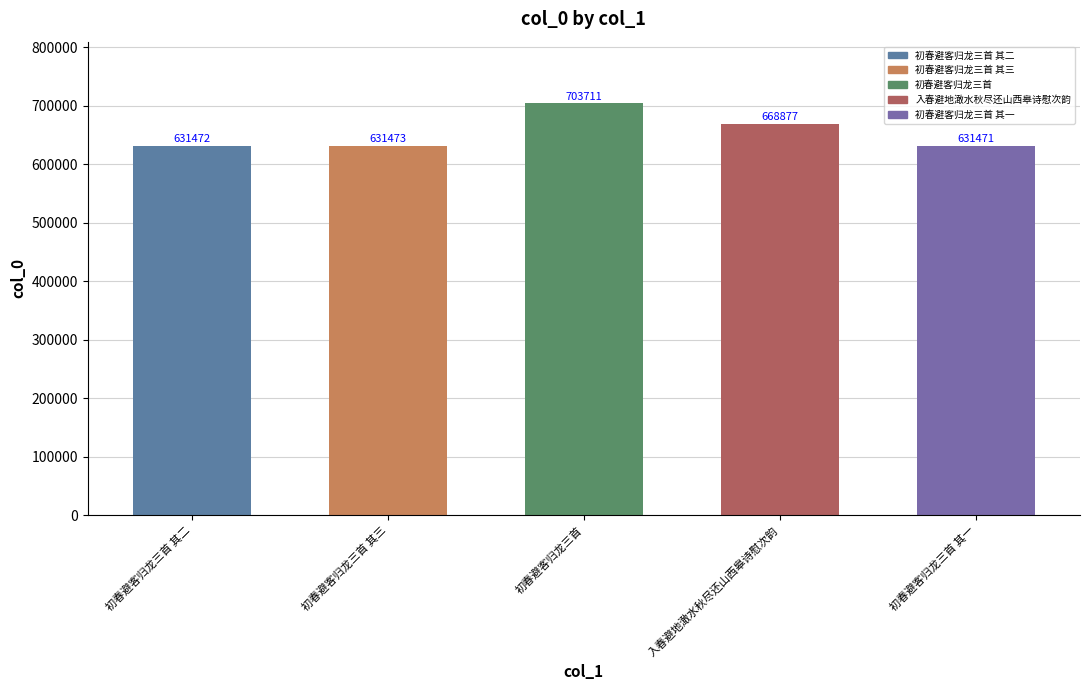

Are the bars horizontal?

No